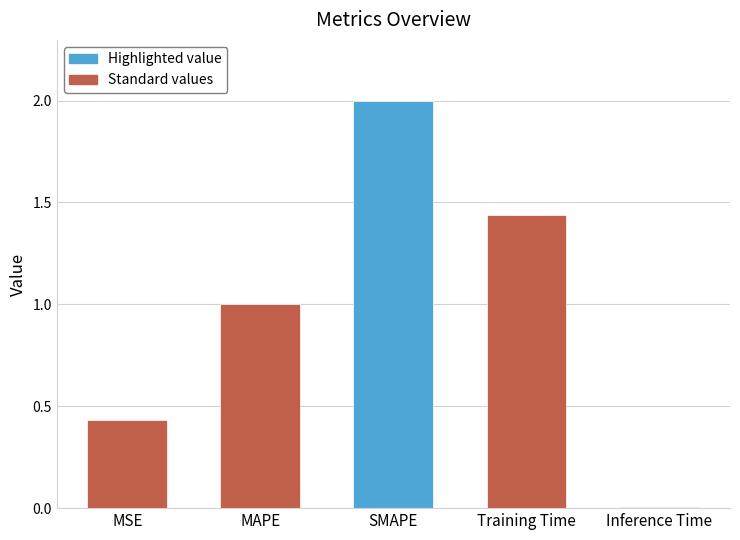

What is the sum of the values at Training Time and MSE?

1.9